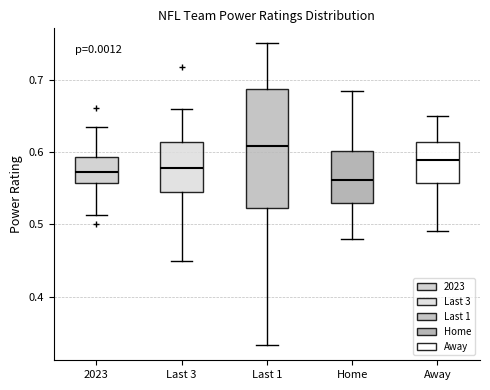

Reading left to right, transcribe this box plot: for each box, give where its median line is, the range the box spans, and where its two whiskers end, as read against the y-axis. The values are not printed on the chart, so give them approximately, as read against the axis.

2023: median 0.57, box 0.56 to 0.59, whiskers 0.51 to 0.63
Last 3: median 0.58, box 0.55 to 0.61, whiskers 0.45 to 0.66
Last 1: median 0.61, box 0.52 to 0.69, whiskers 0.33 to 0.75
Home: median 0.56, box 0.53 to 0.60, whiskers 0.48 to 0.68
Away: median 0.59, box 0.56 to 0.61, whiskers 0.49 to 0.65